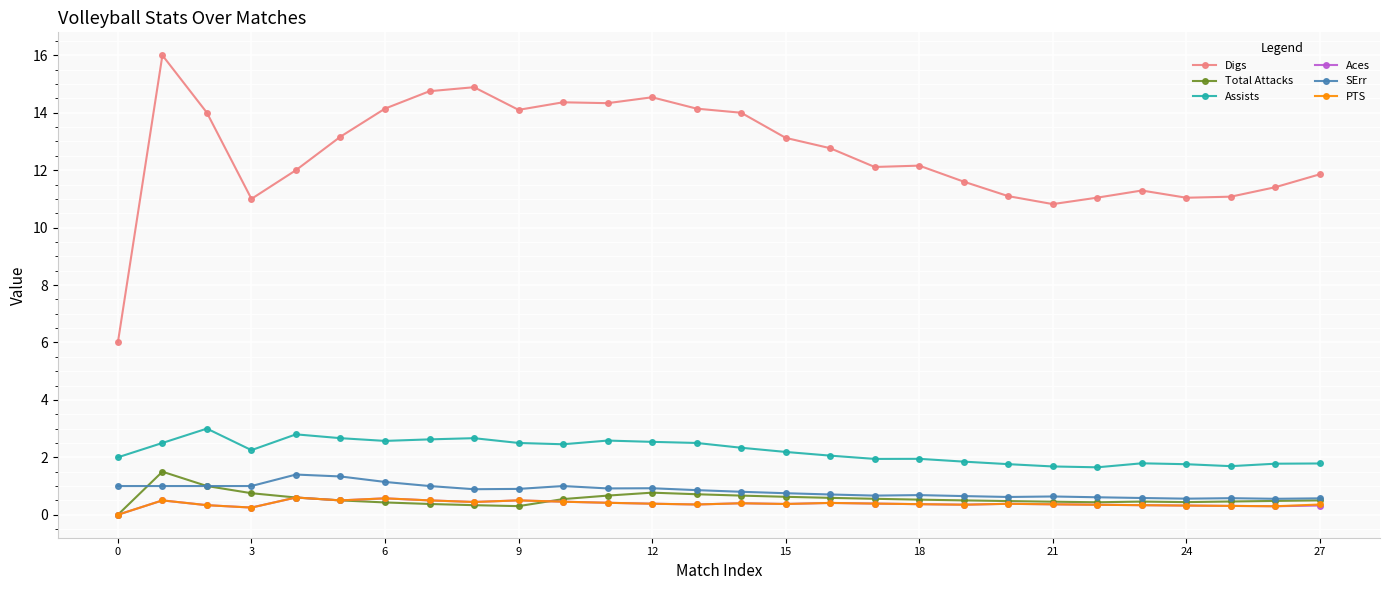

What is the value of the SErr point at the 10th from the left?

0.9